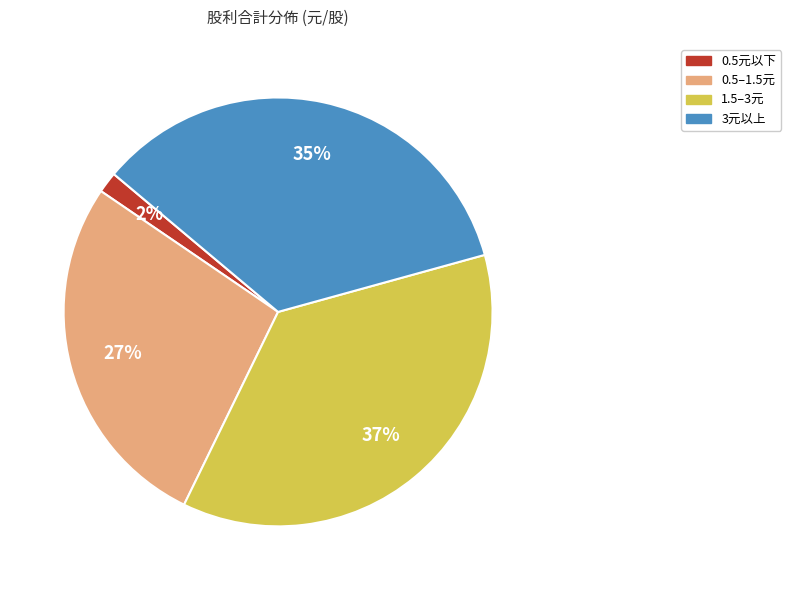

Count the number of slices in the pie.

4